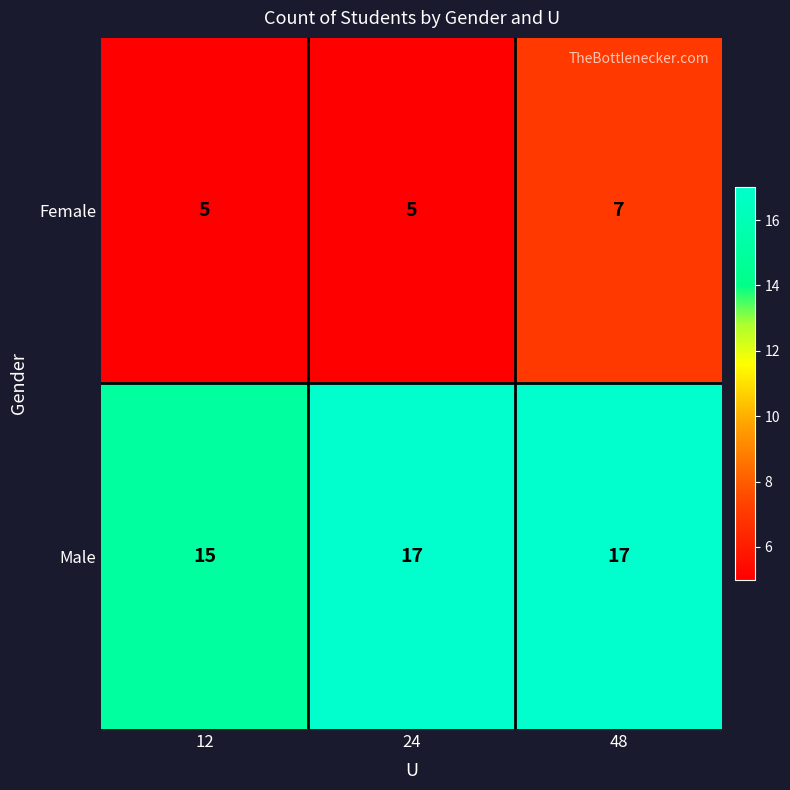

The value of Male at 12 is 5. True or false?

False